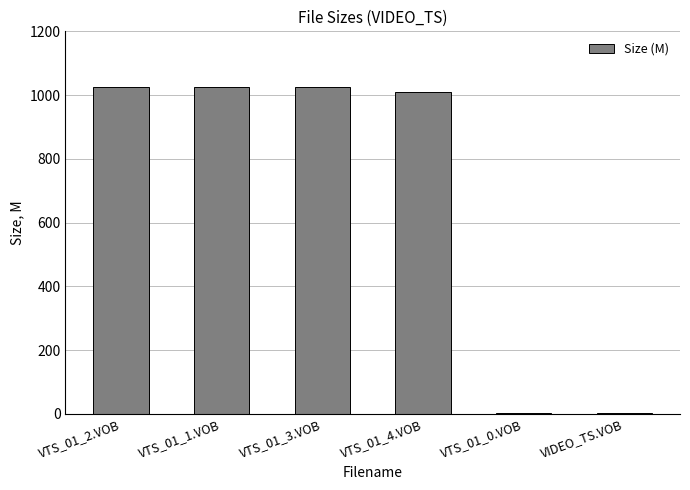

Is it true that the value at VTS_01_2.VOB is 1024.0?

True